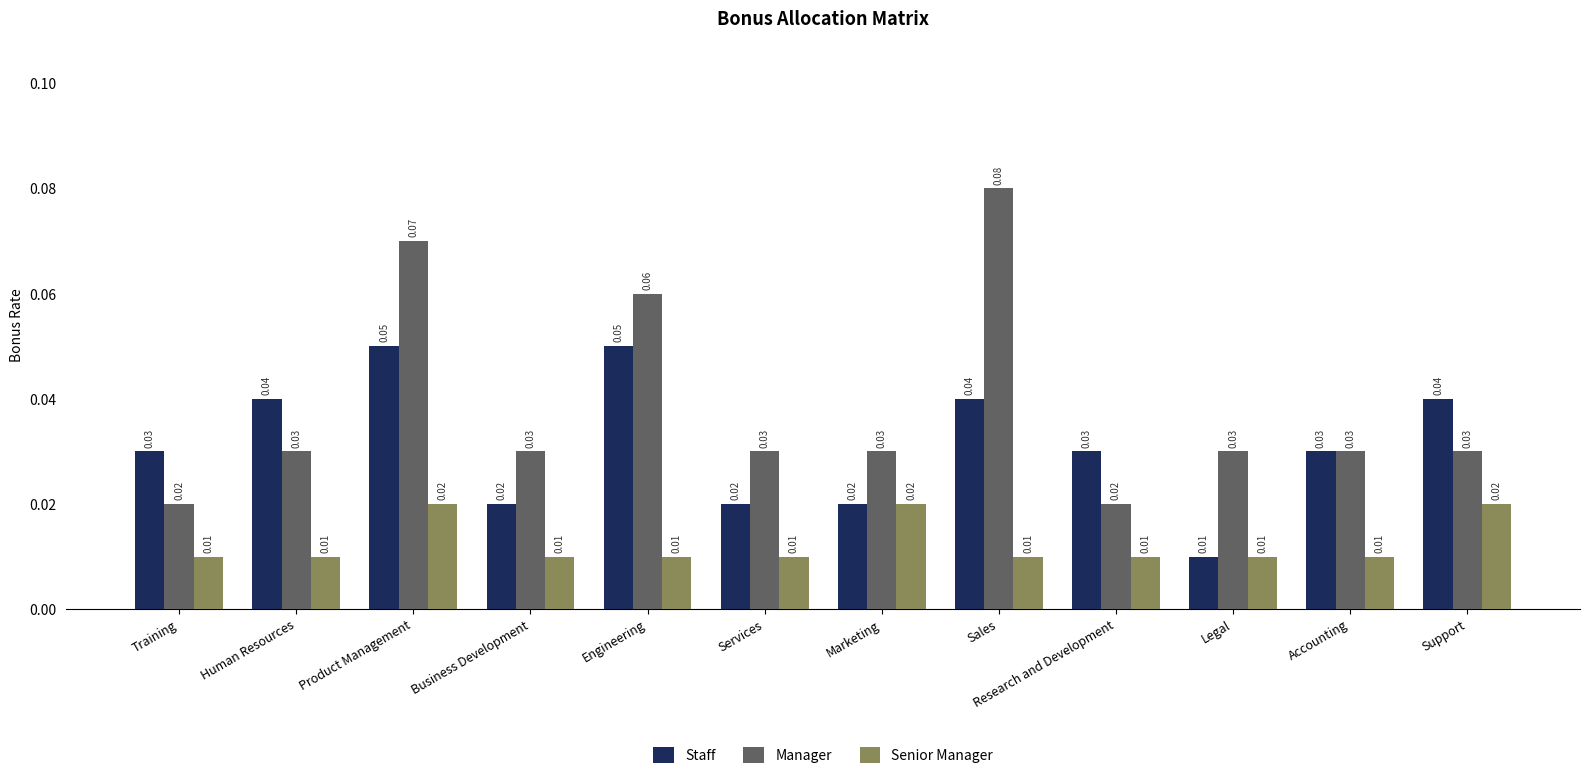

At which category is the sum across all series the highest?

Product Management